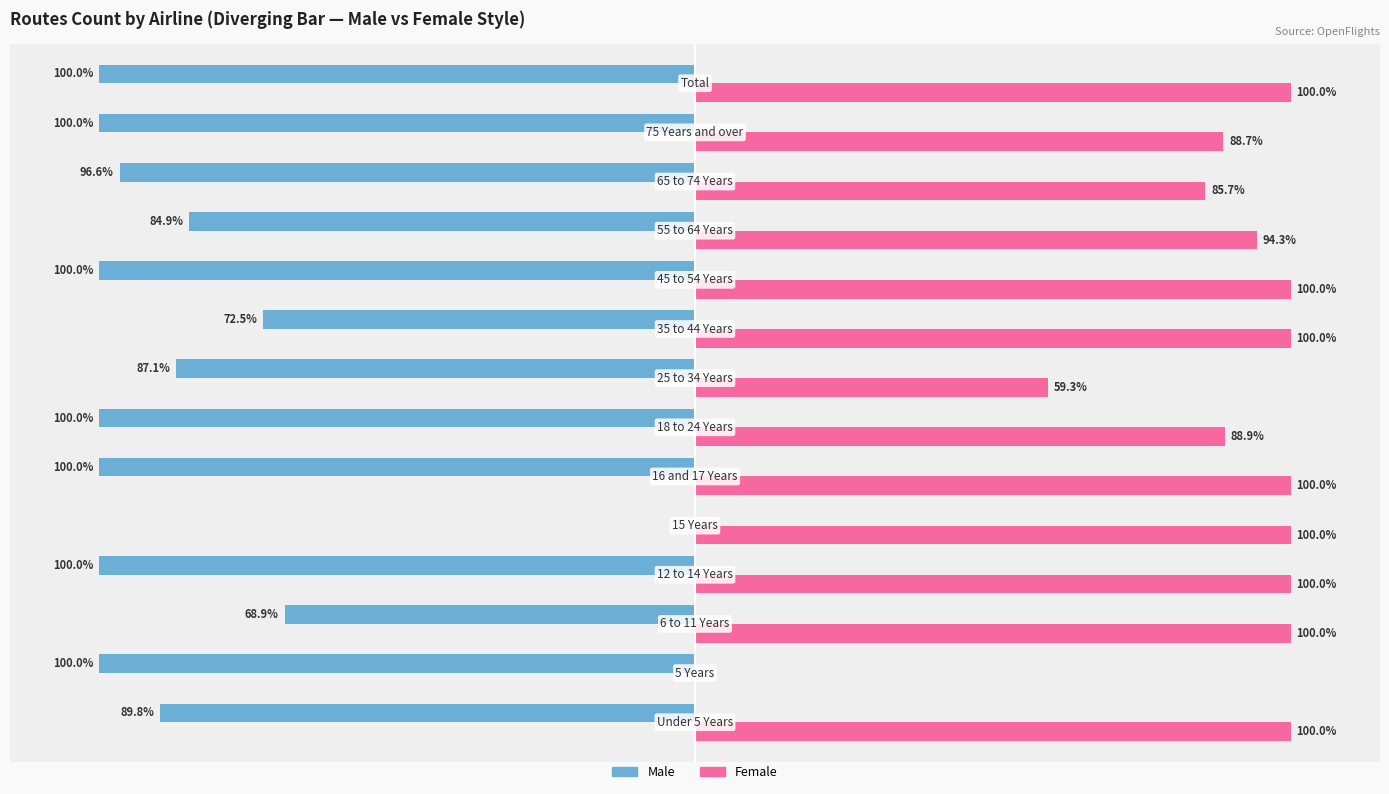

Reading right to left, extract all data points from this chart.

Male: -100.0	-100.0	-96.6	-84.9	-100.0	-72.5	-87.1	-100.0	-100.0	0.0	-100.0	-68.9	-100.0	-89.8
Female: 100.0	88.7	85.7	94.3	100.0	100.0	59.3	88.9	100.0	100.0	100.0	100.0	0.0	100.0